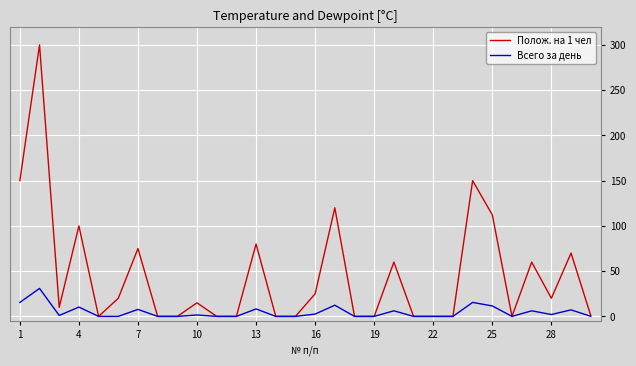

Rank the series by their average value, from highest to lowest.

Полож. на 1 чел, Всего за день